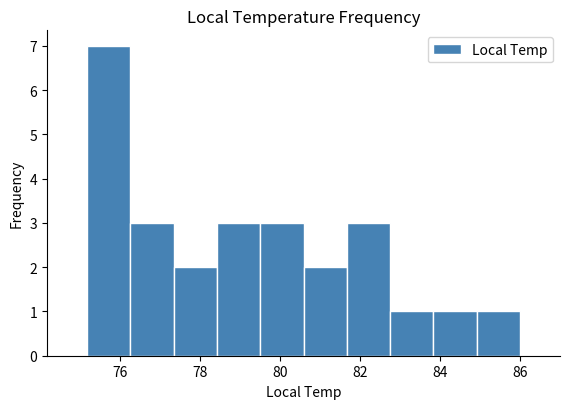

Reading left to right, list every bar in this chart as the range it spans on the x-axis followed by its height. Neither the bar edges nor the heights are printed on the chart, so give them approximately, as read against the axes.

75.2 to 76.2: 7
76.2 to 77.4: 3
77.4 to 78.4: 2
78.4 to 79.6: 3
79.6 to 80.6: 3
80.6 to 81.6: 2
81.6 to 82.8: 3
82.8 to 83.8: 1
83.8 to 85.0: 1
85.0 to 86.0: 1